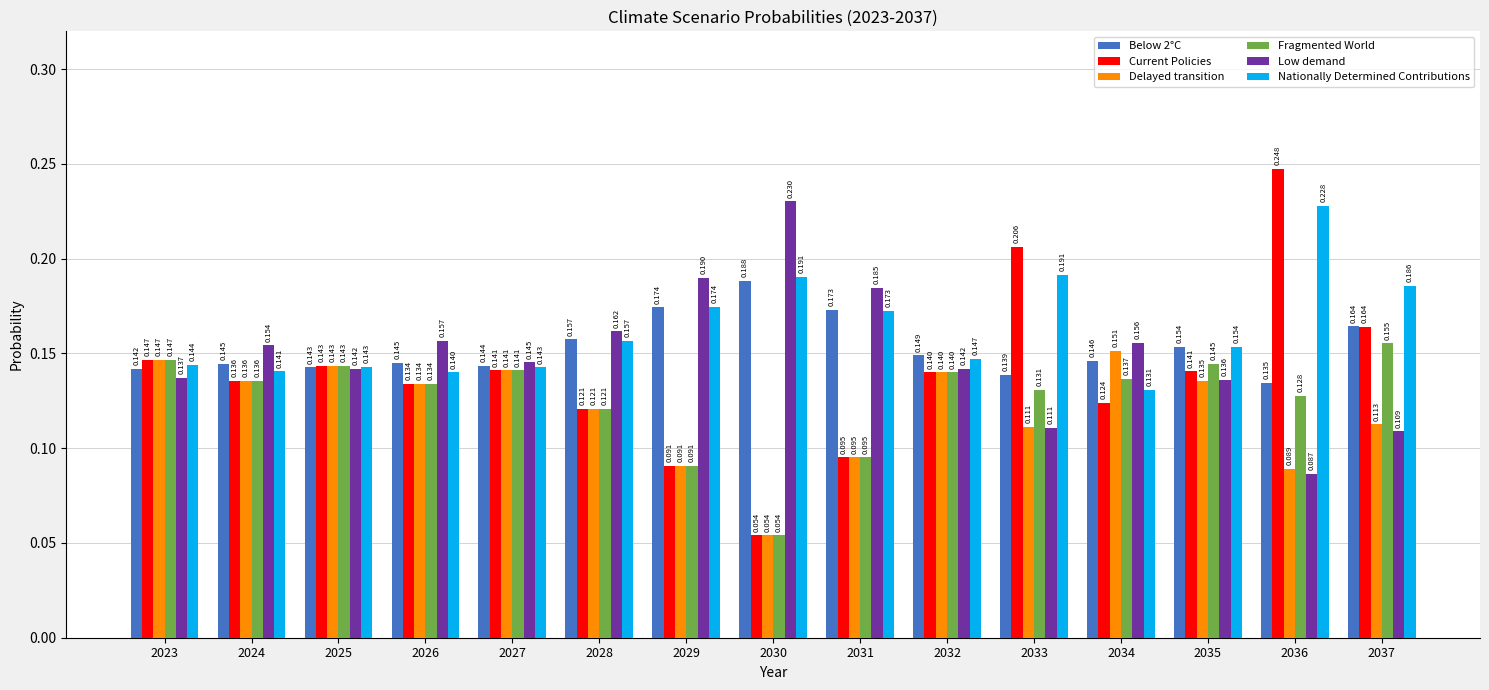

Which series has the largest total across all categories?

Nationally Determined Contributions